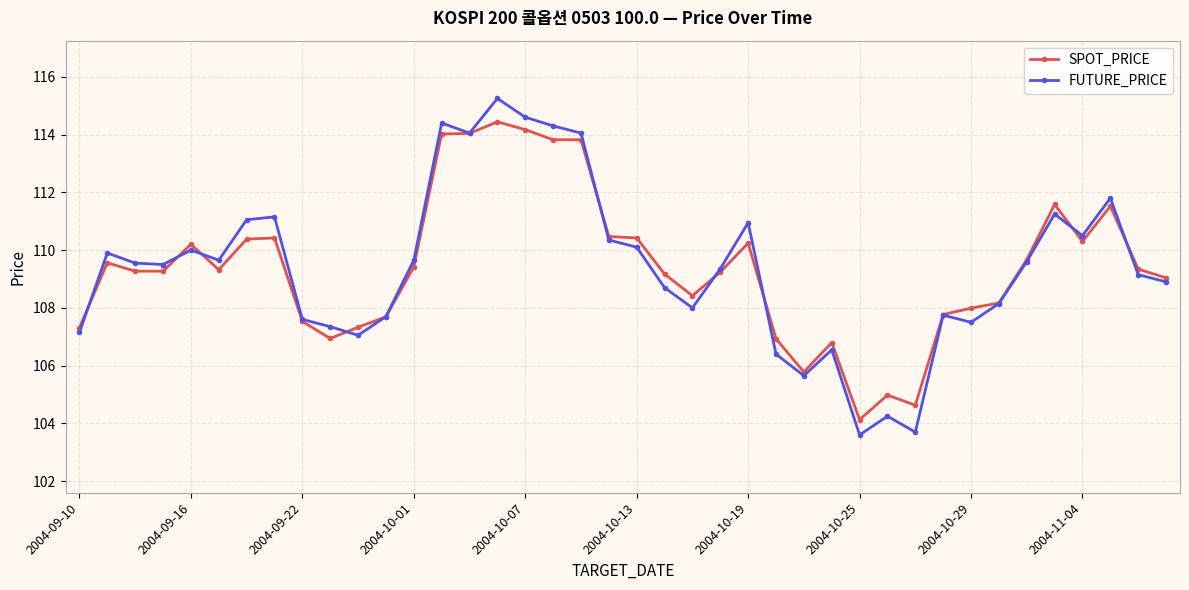

True or false: SPOT_PRICE and FUTURE_PRICE intersect in this chart.

True